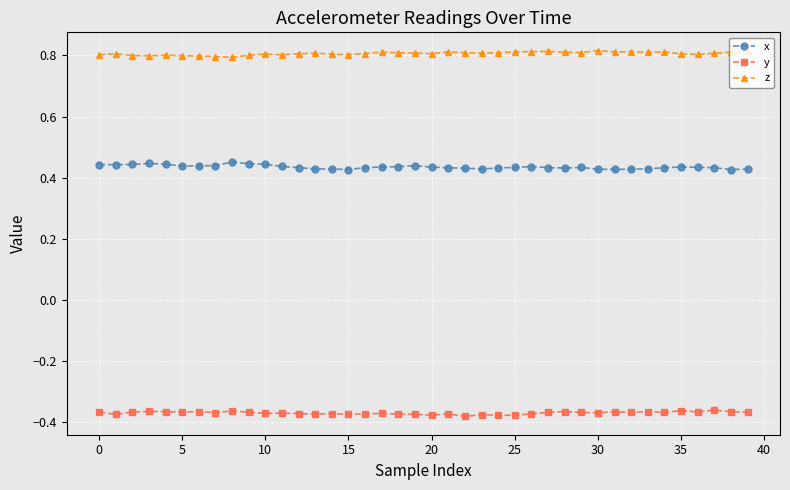

Count the x values in the range 0 to 1.

40